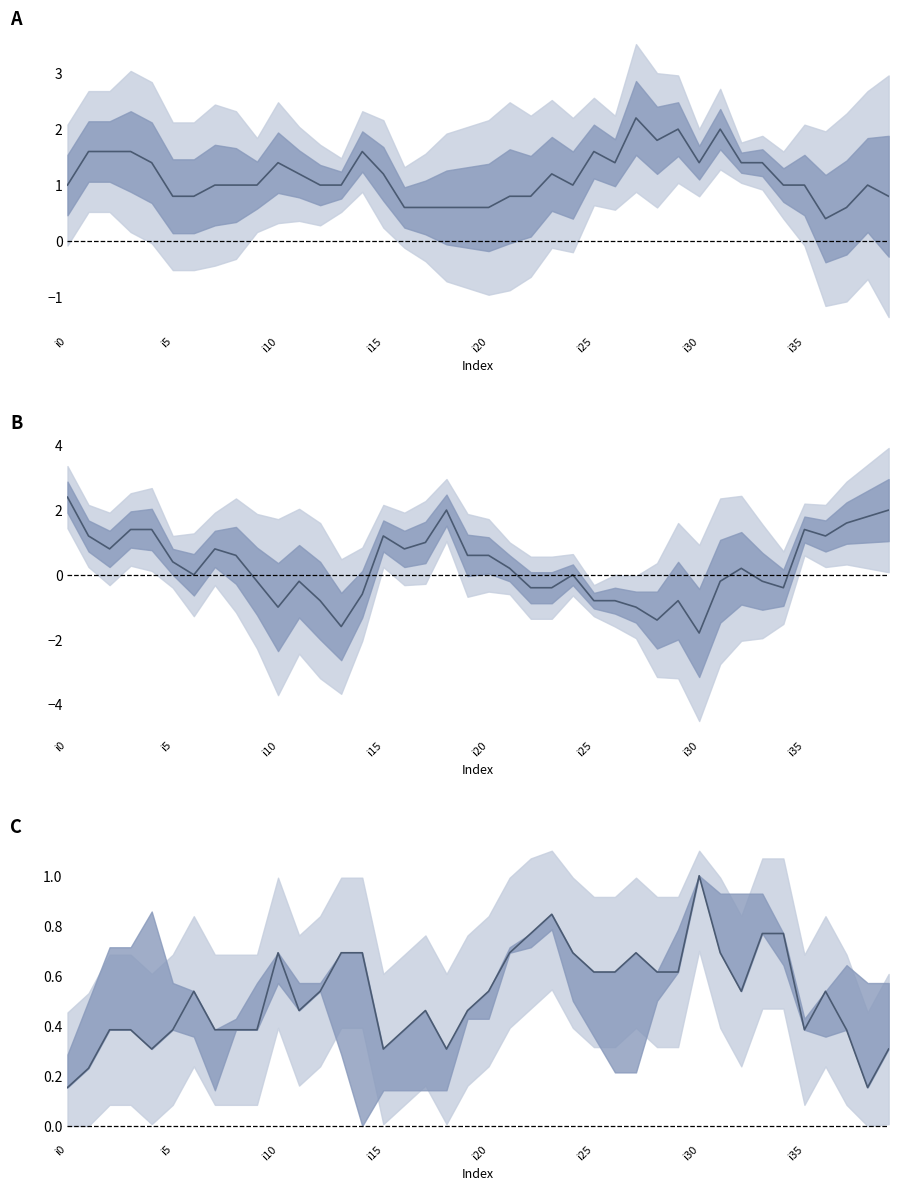

Is it true that k2-k3 equals -1.3 at 24?

False